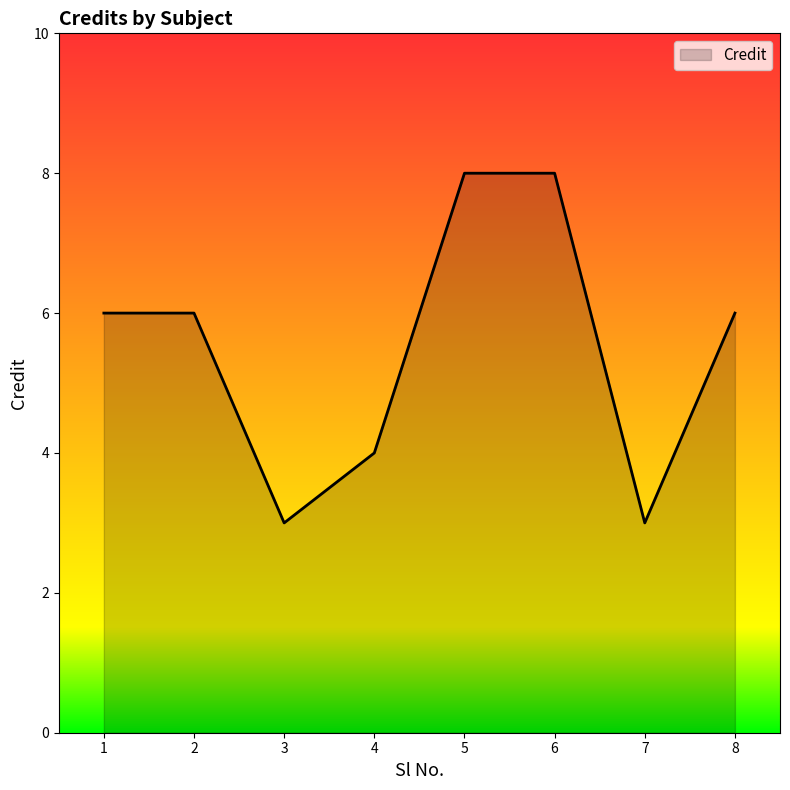

Where is the first local minimum?

3